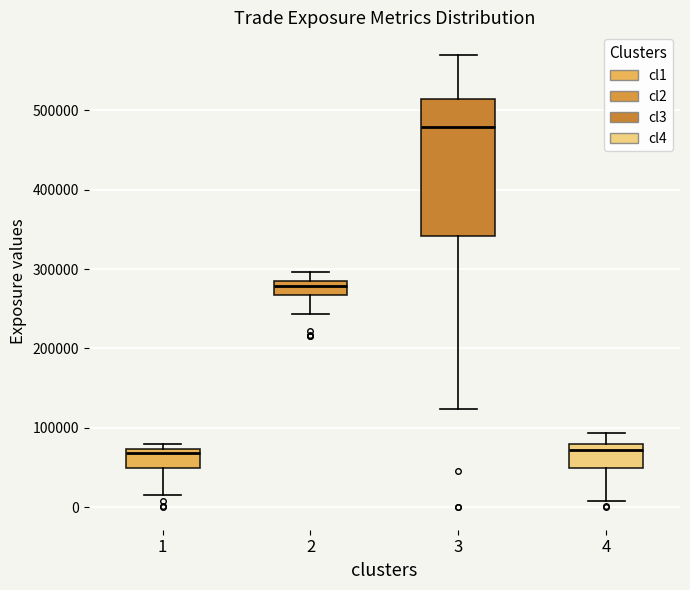

Which box is the tallest, from its lower edge to its upper edge?

3